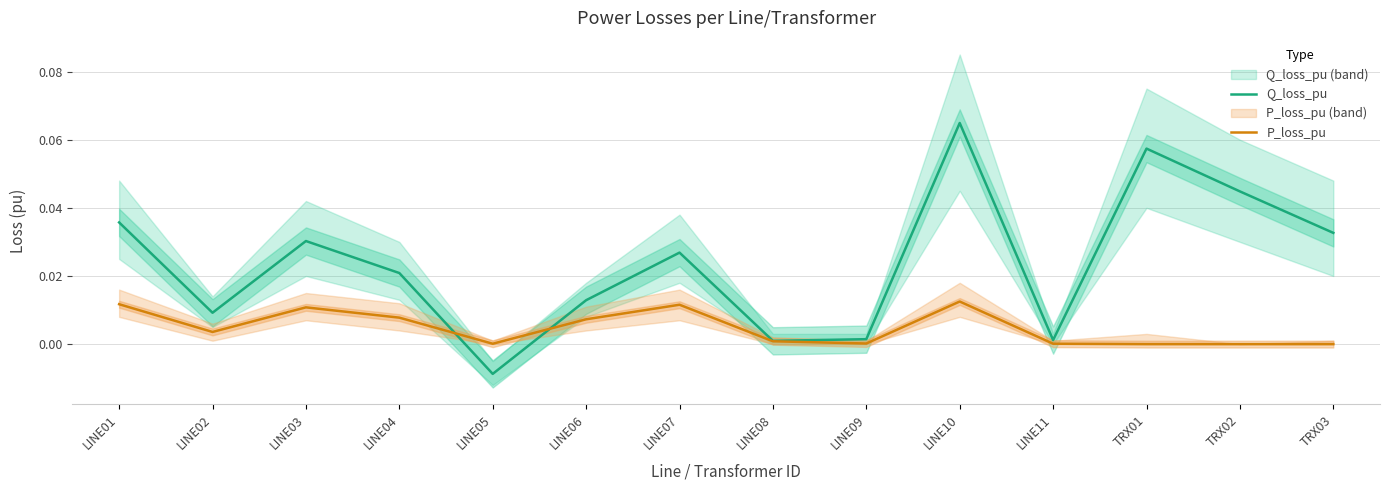

Which series changed the most between LINE03 and LINE04?

Q_loss_pu